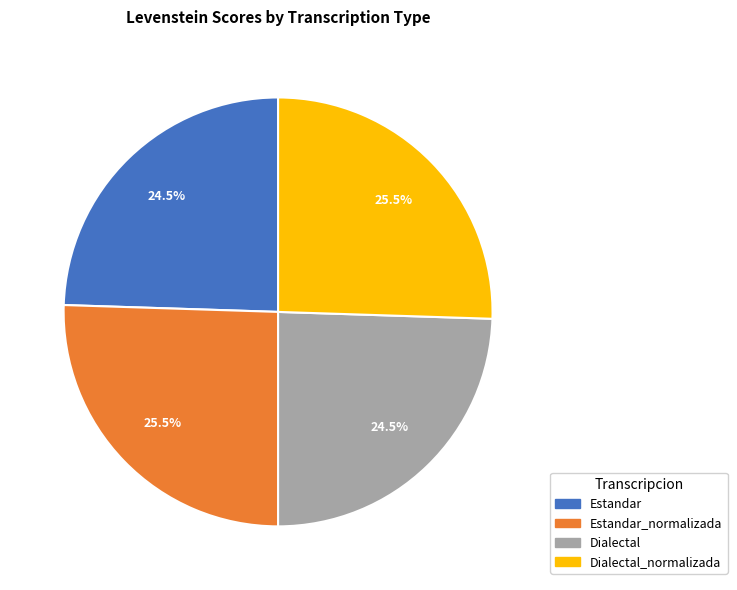

Is there any slice that represents more than half of the pie?

No